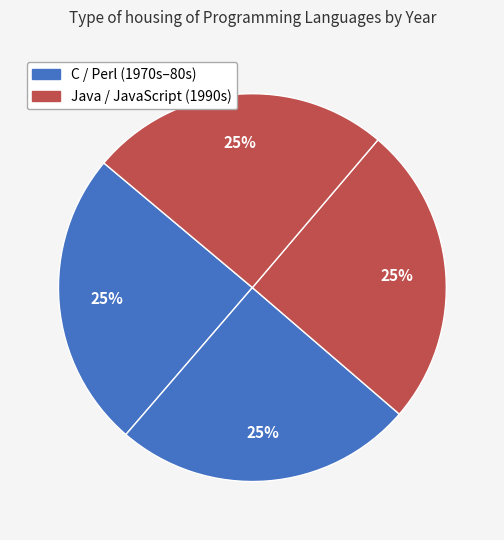

How many slices are in this pie chart?

4